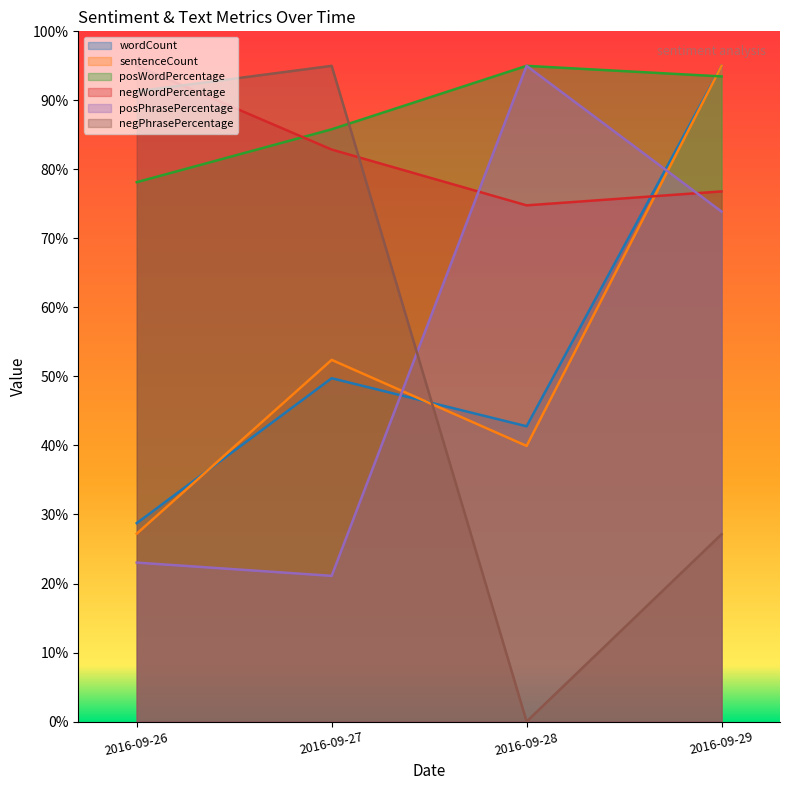

Rank the series by their maximum value, from highest to lowest.

wordCount, sentenceCount, posWordPercentage, negWordPercentage, posPhrasePercentage, negPhrasePercentage